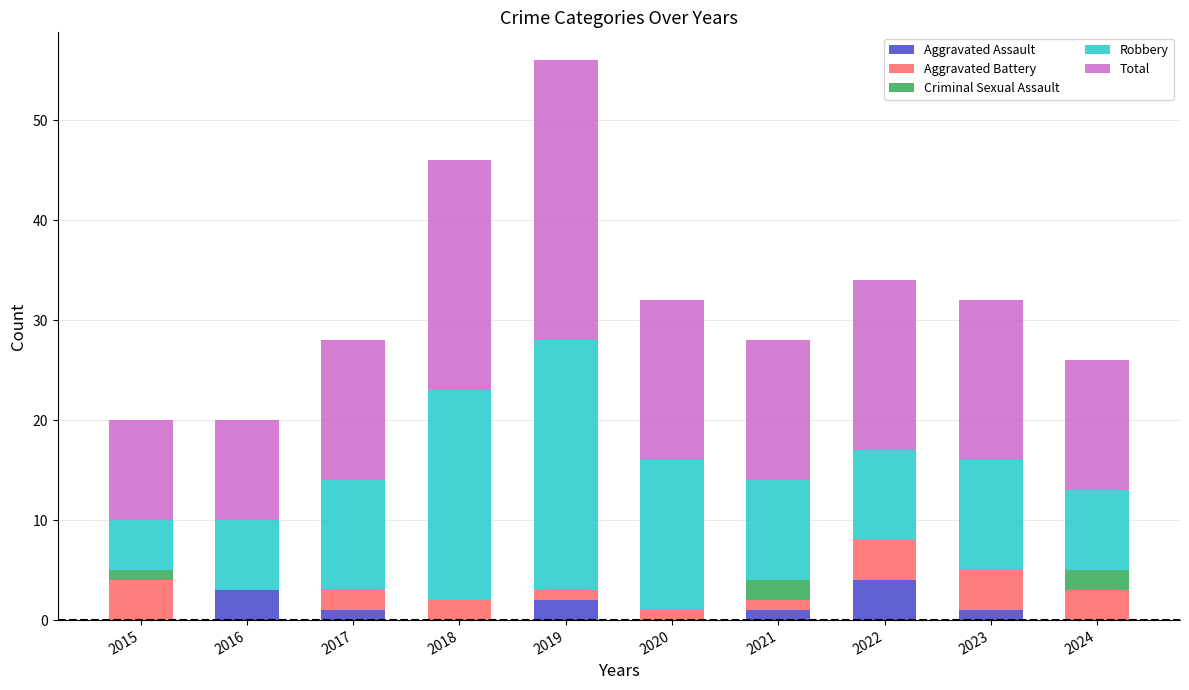

Is it true that Aggravated Assault equals 4 at 2022?

True